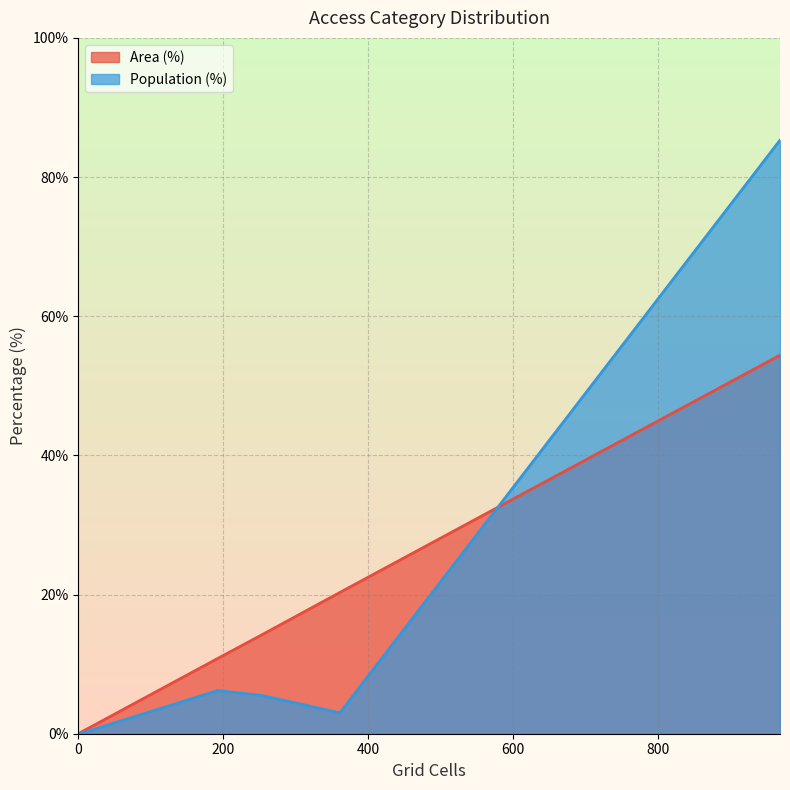

How many categories are shown in the chart?

6